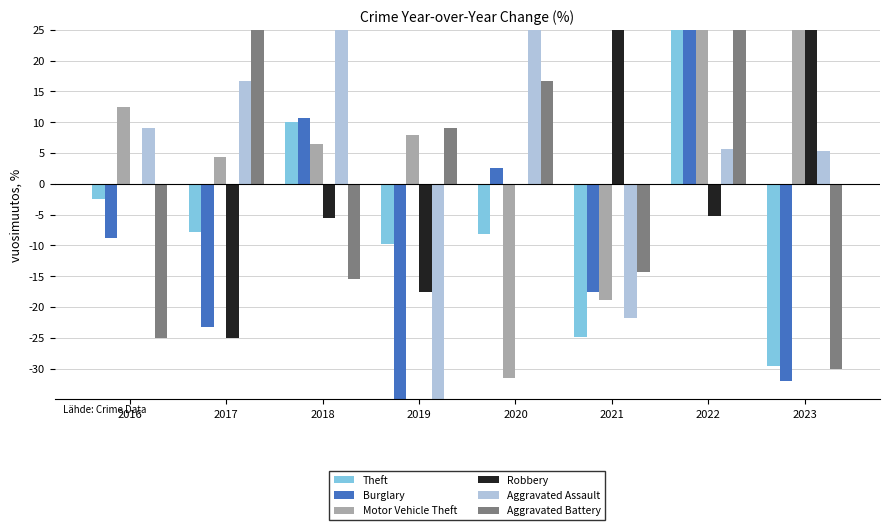

Rank the series at 2021 from highest to lowest value.

Robbery, Aggravated Battery, Burglary, Motor Vehicle Theft, Aggravated Assault, Theft